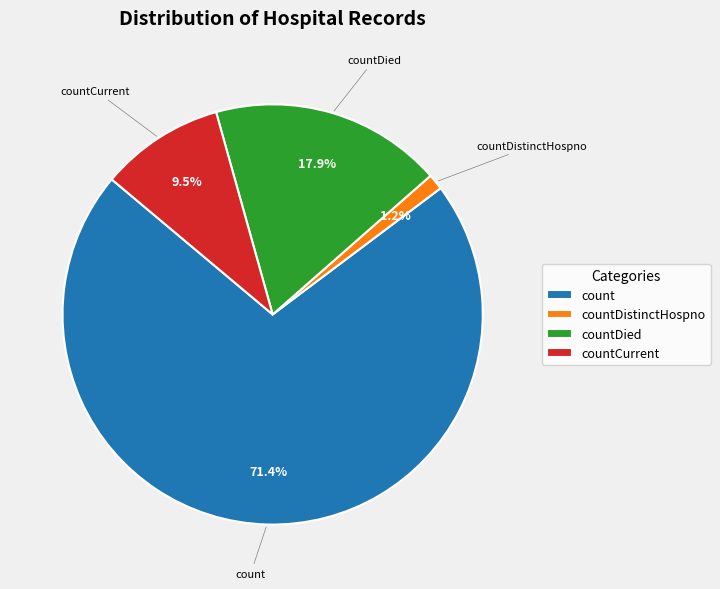

Is count the majority of the pie?

Yes